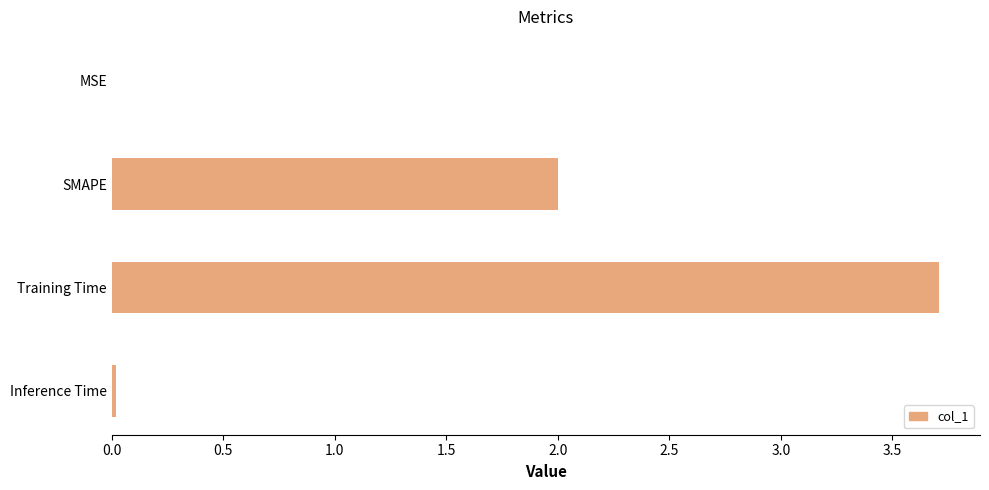

What is the approximate value at Training Time?

3.7